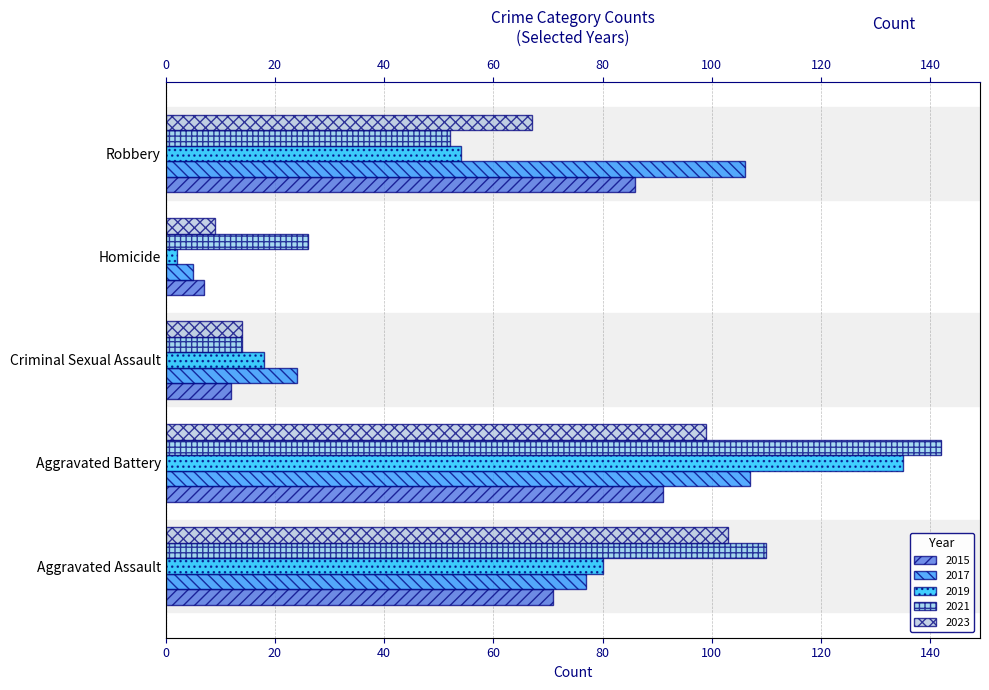

How many bars are there in total?

25